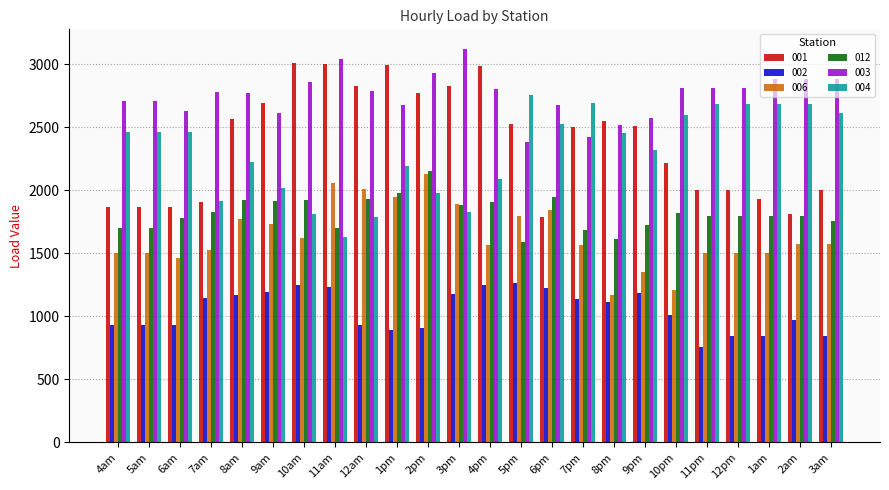

What is the average value of the 004 series?

2315.8